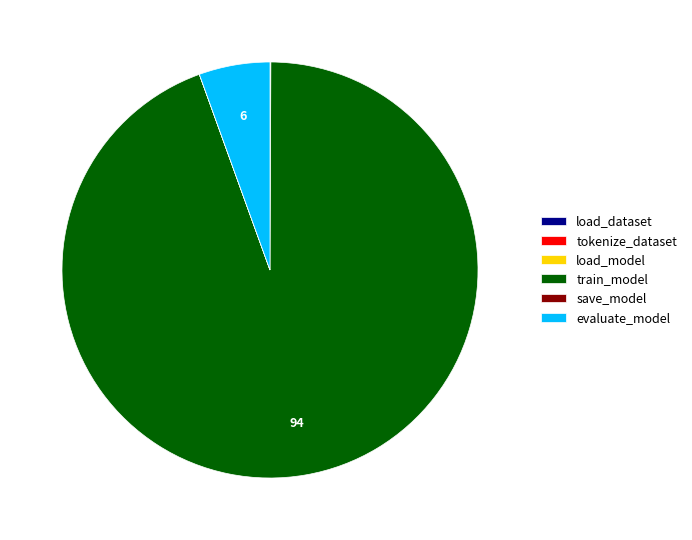

What is the majority slice?

train_model